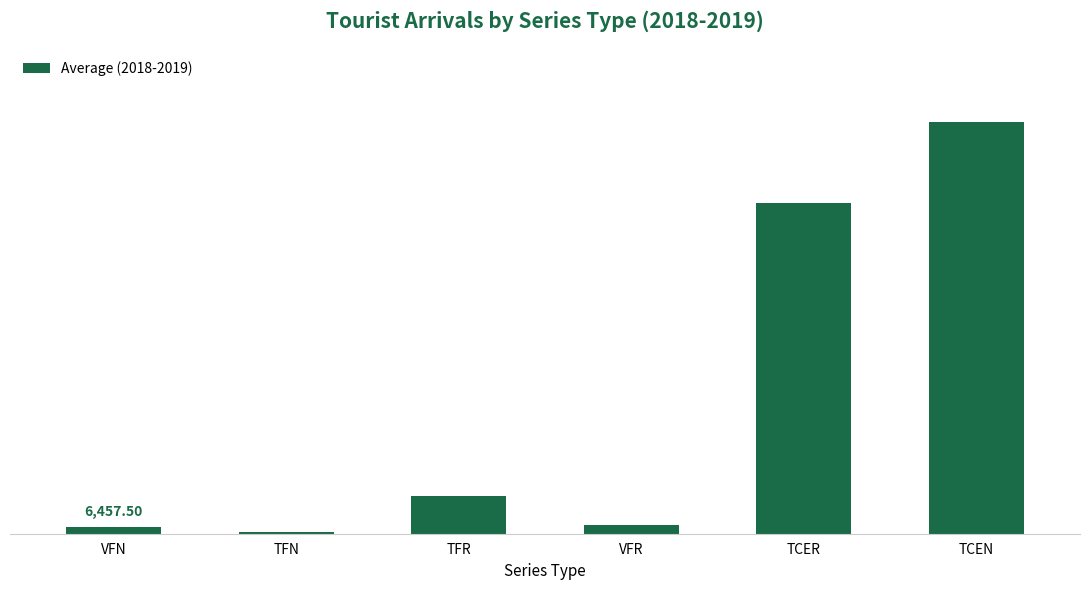

What is the approximate value at TFN?

1203.0